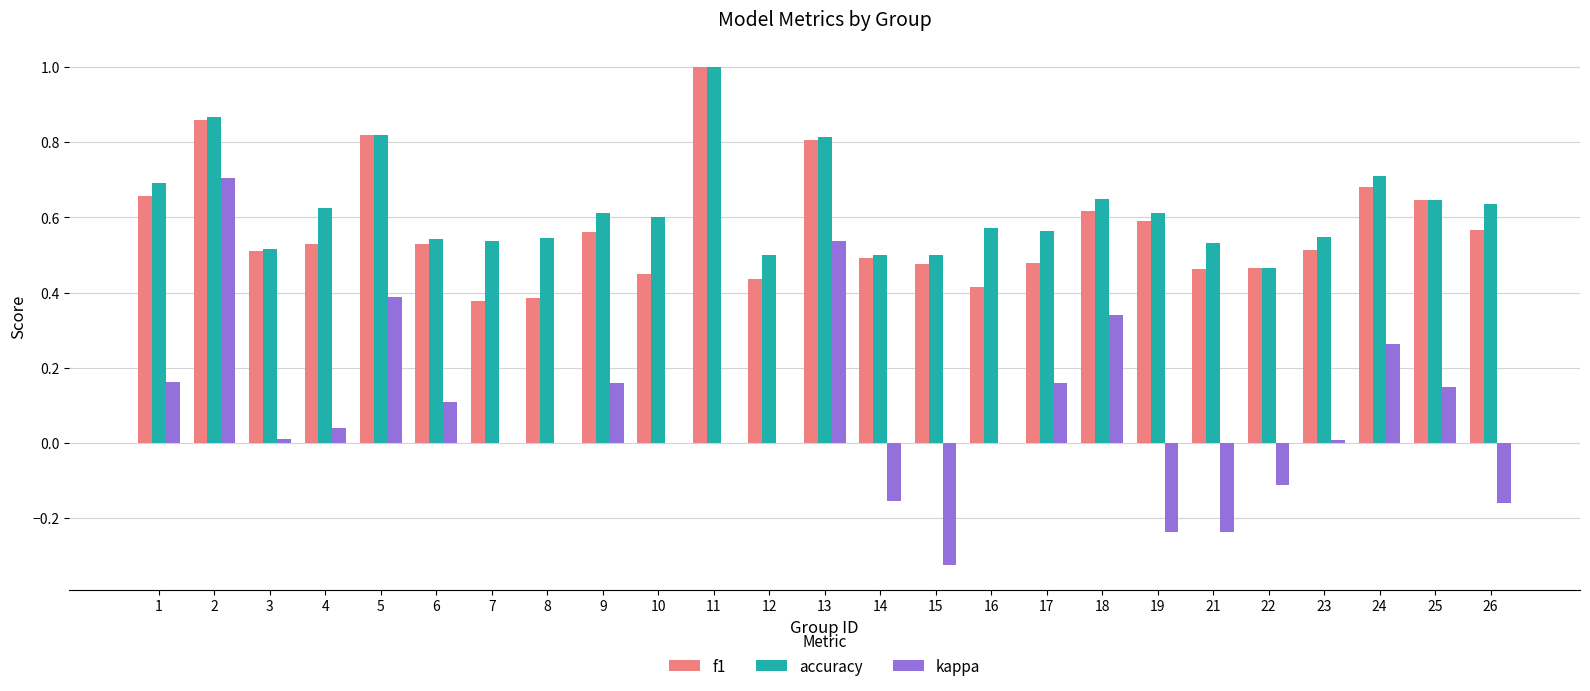

What is the sum of all f1 values?

14.3